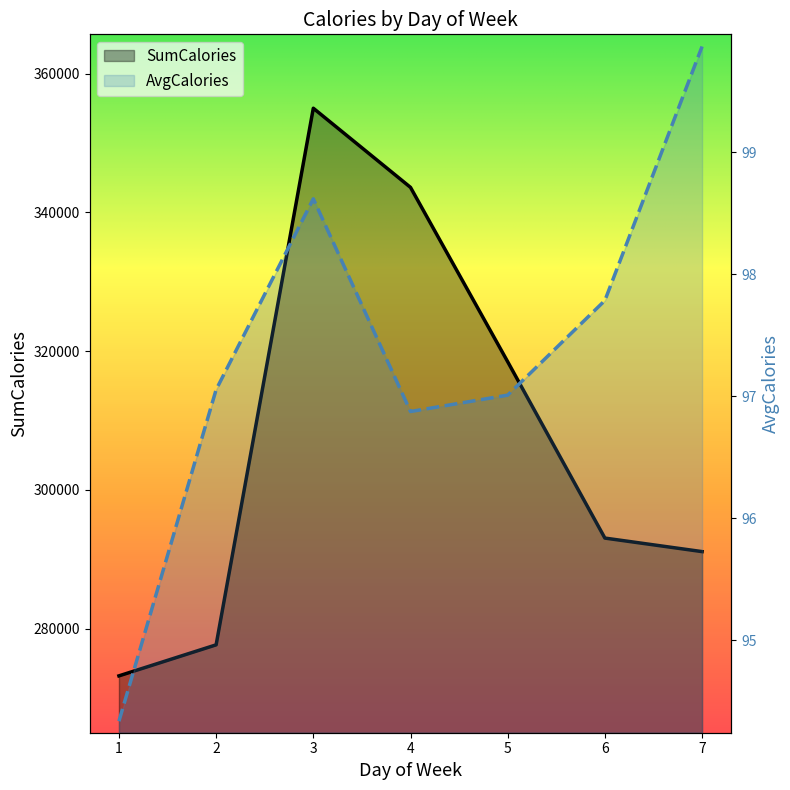

What is the maximum value shown in the chart?

355023.0